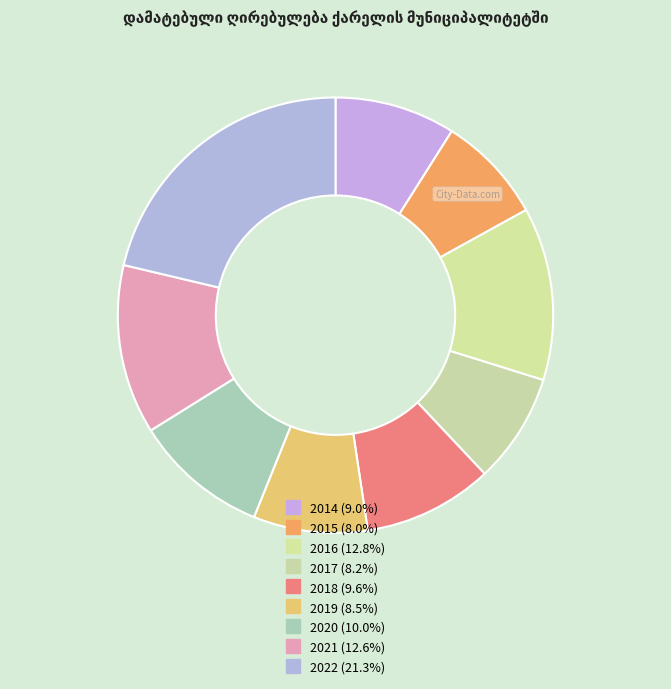

Count the number of slices in the pie.

9